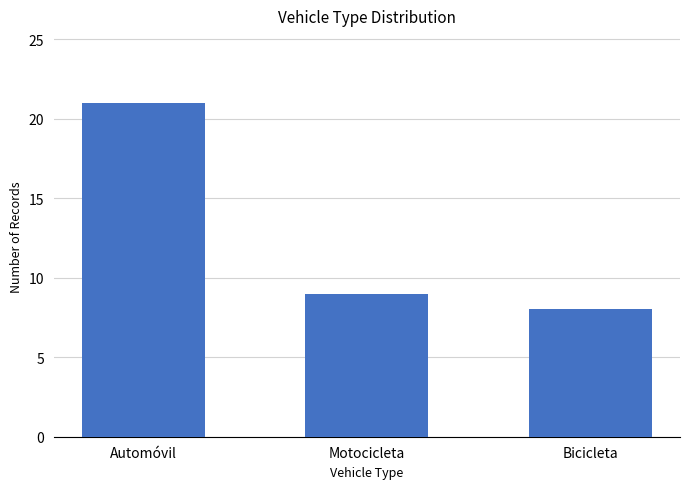

What is the change in value from Automóvil to Motocicleta?

-12